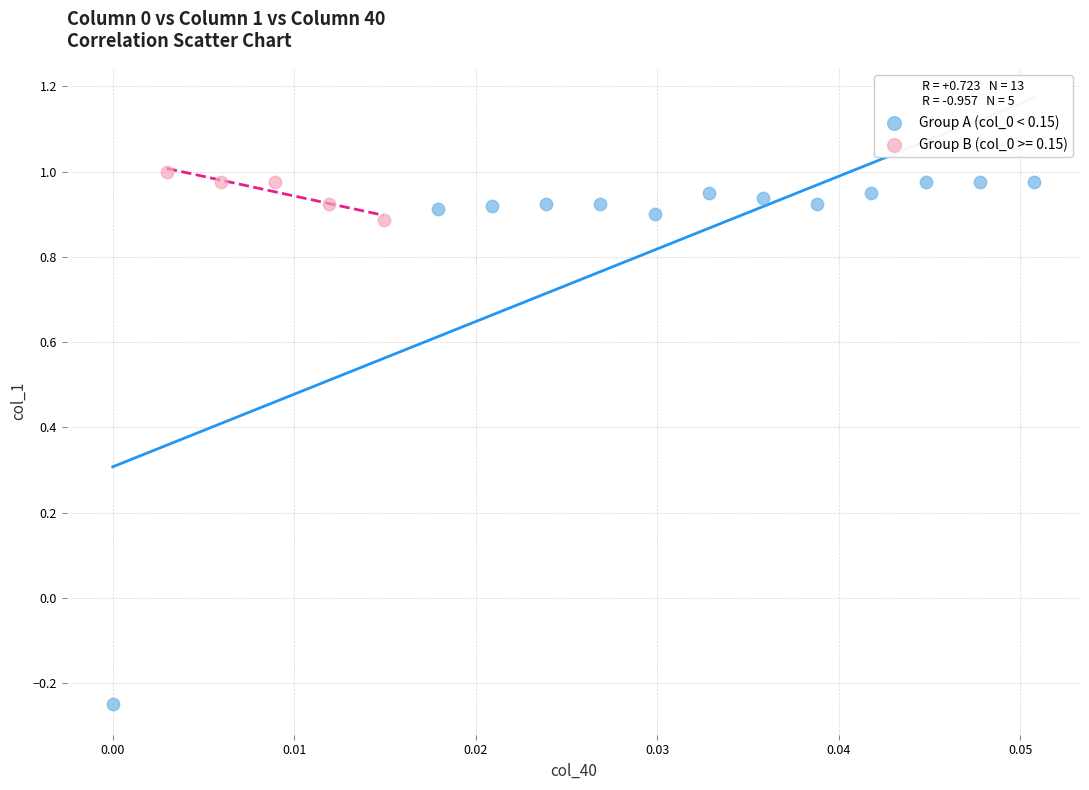

Which series has the largest Y range (max minus min)?

Group A (col_0 < 0.15)